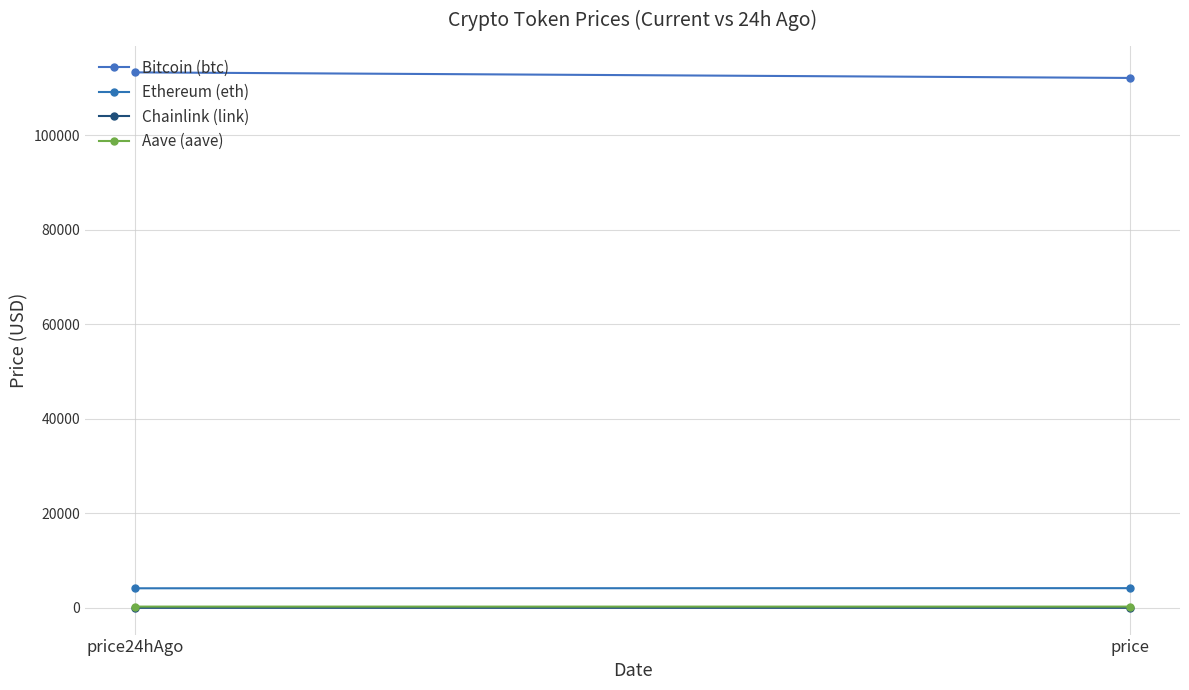

Rank the series by their maximum value, from lowest to highest.

Chainlink (link), Aave (aave), Ethereum (eth), Bitcoin (btc)